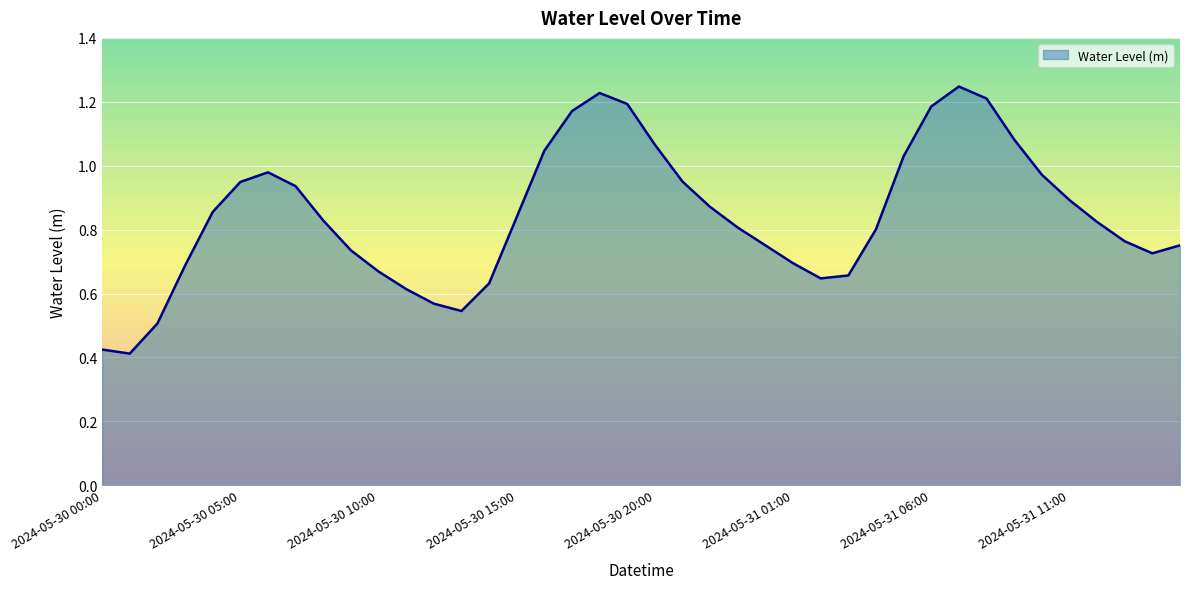

How many interior local valleys (lower than both neighbors) does the data have?

4